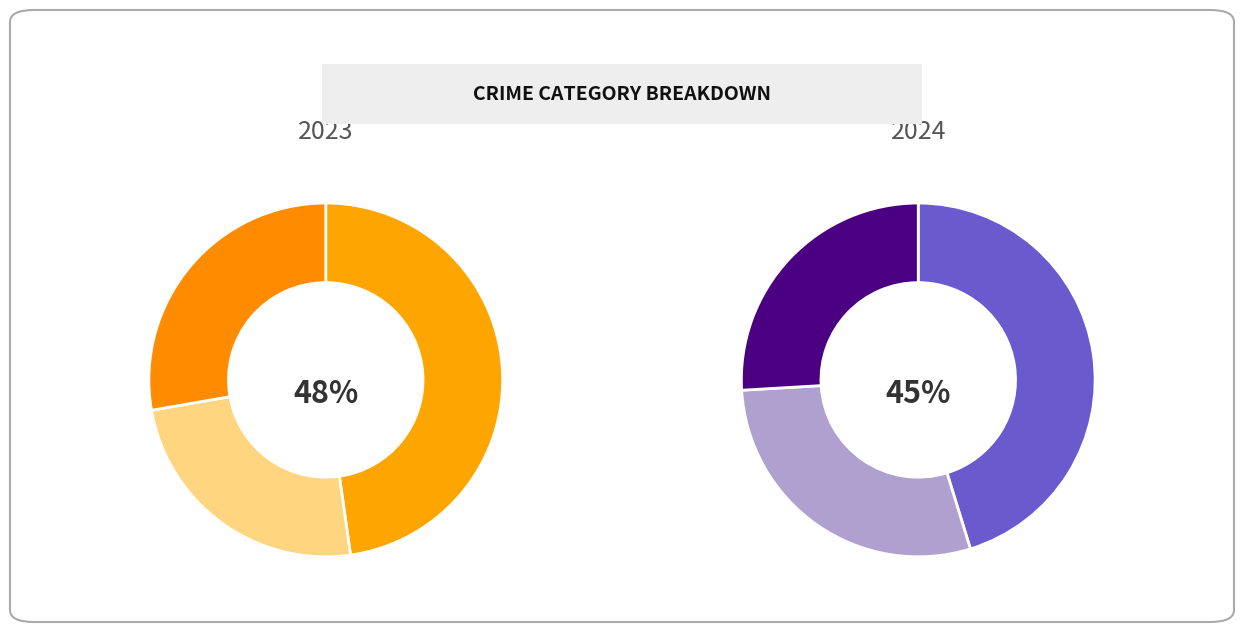

Rank the series by their maximum value, from lowest to highest.

values_2024, values_2023